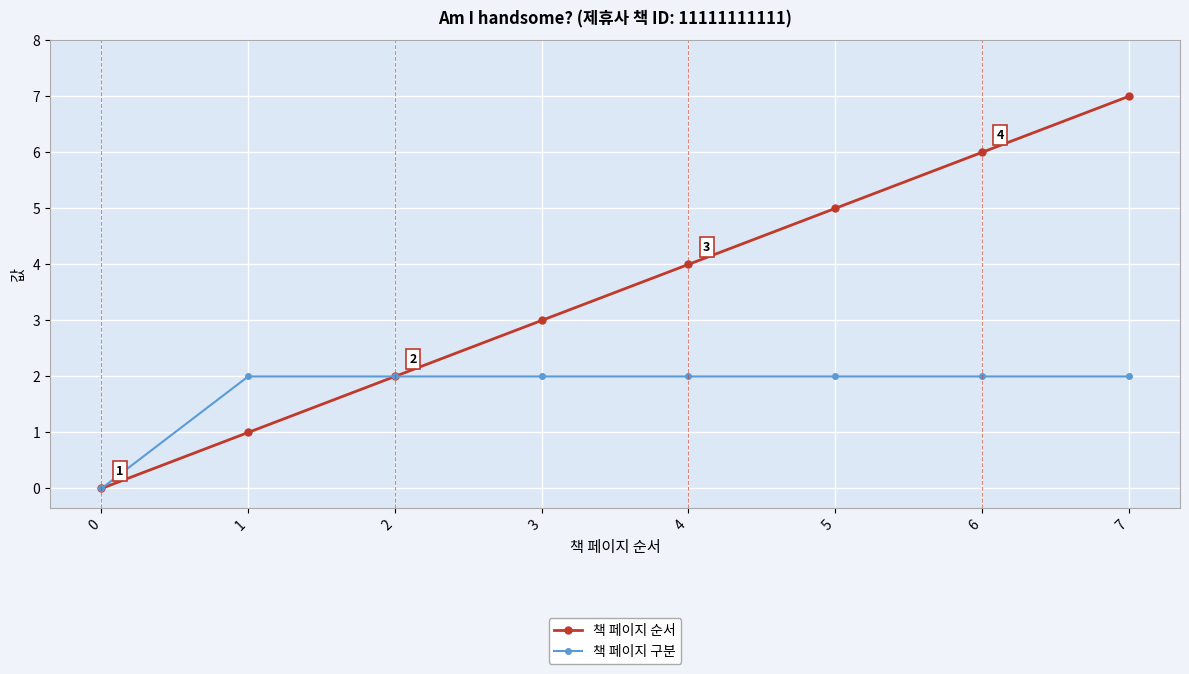

Which series has the largest total across all categories?

책 페이지 순서